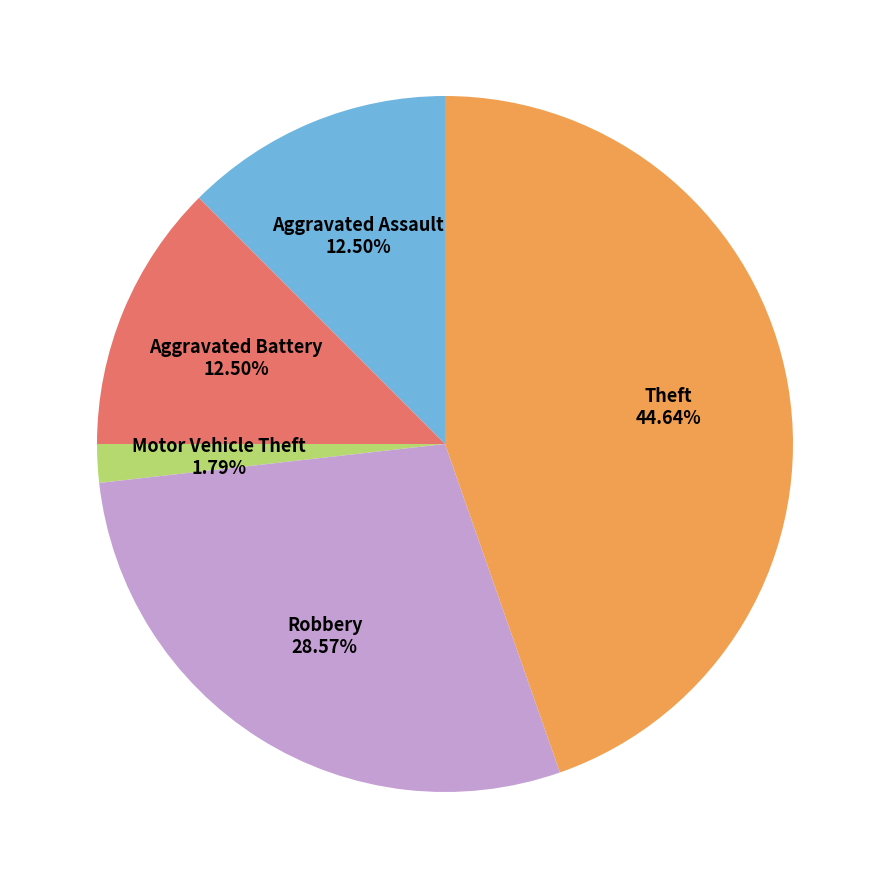

To the nearest percent, what is the difference between the Motor Vehicle Theft and Robbery slice percentages?

27%